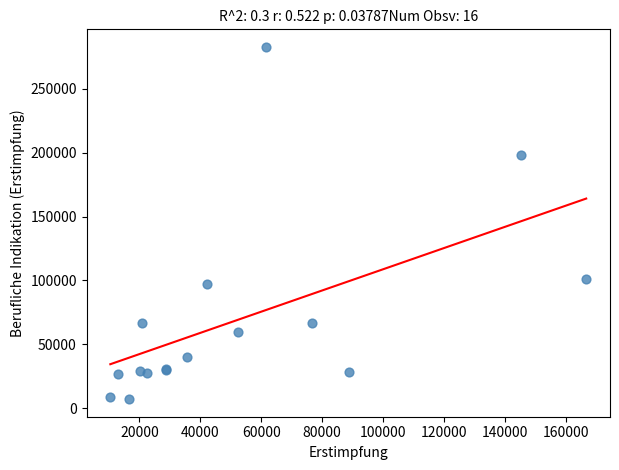

What Y value in the scatter plot is closest to 144985?

101066